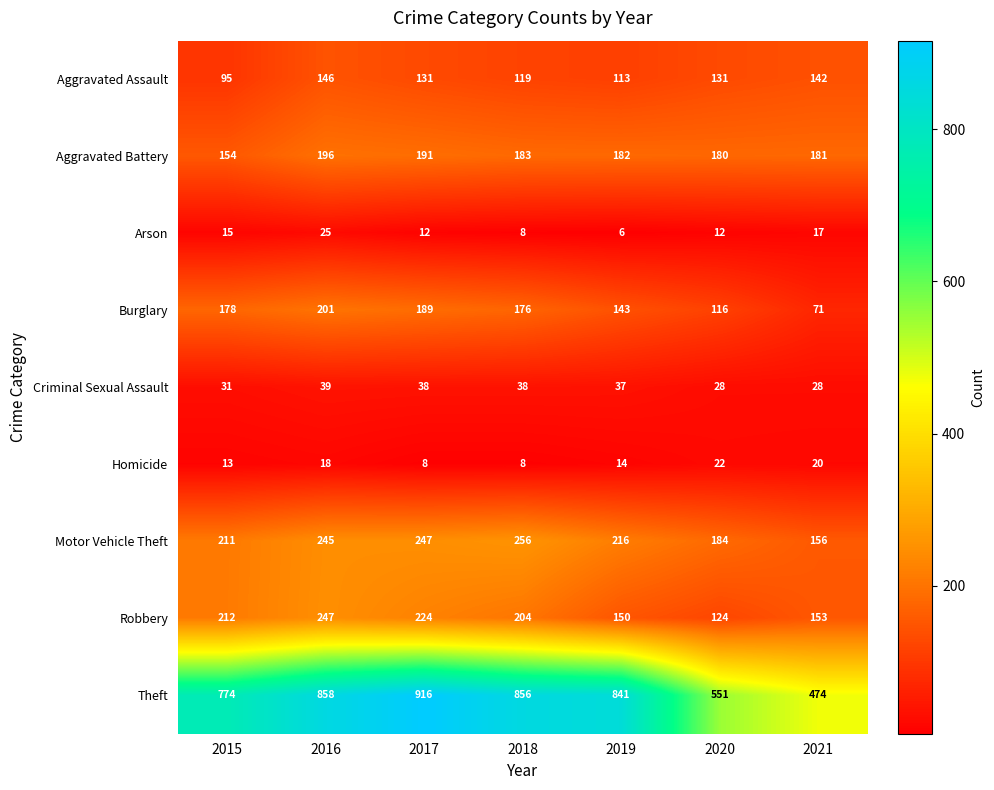

Is it true that Homicide equals 8 at 2017?

True